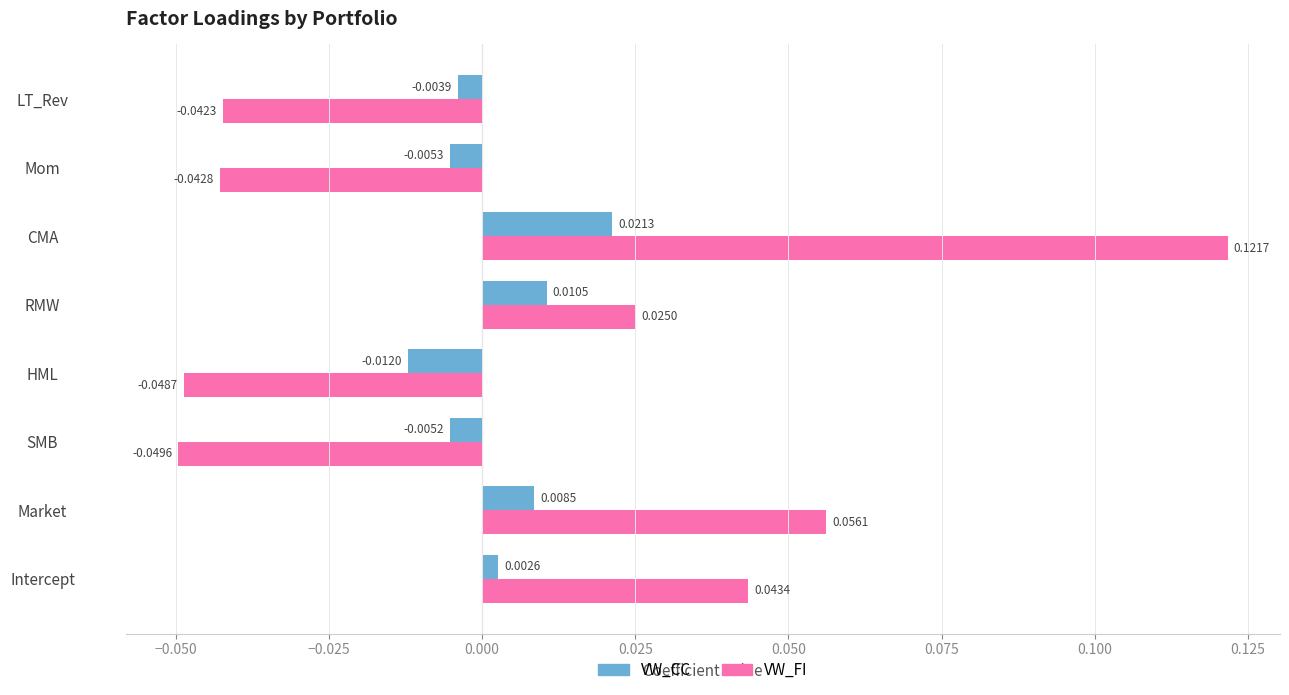

At which label is VW_CC closest to 0?

Intercept